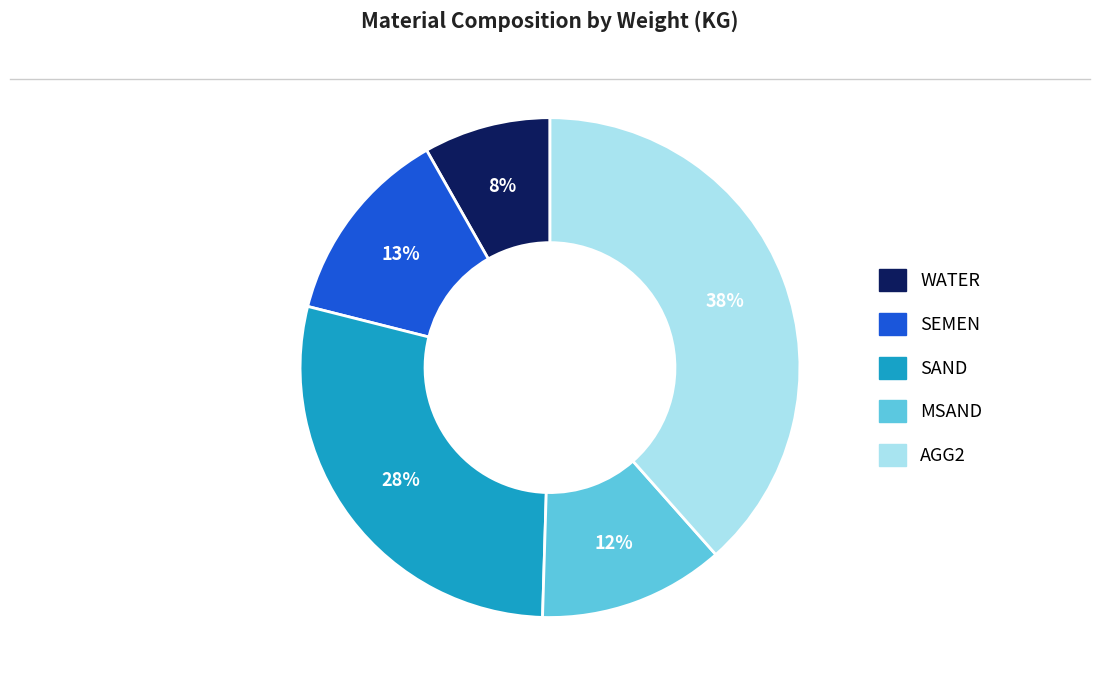

To the nearest percent, what portion does AGG2 represent?

38%